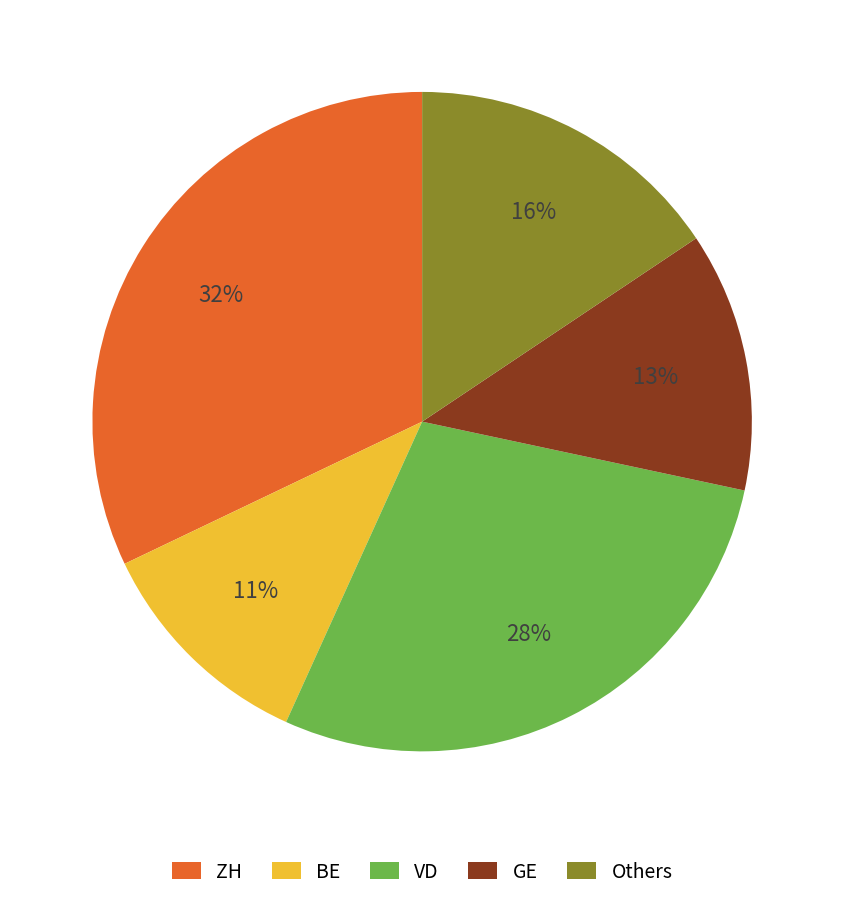

To the nearest percent, what portion does ZH represent?

32%